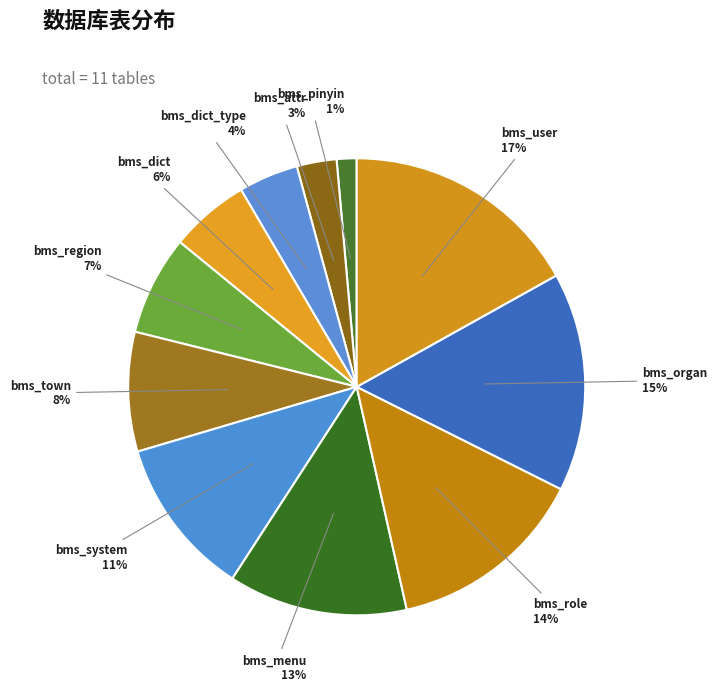

To the nearest percent, what portion does bms_region represent?

7%